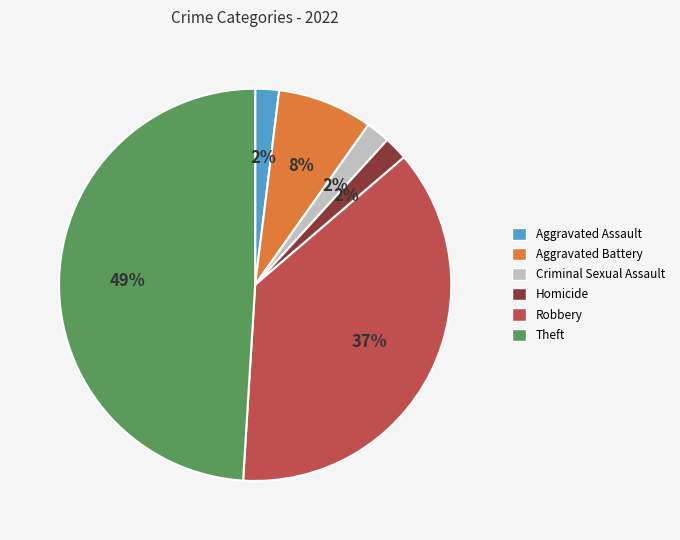

Count the number of slices in the pie.

6